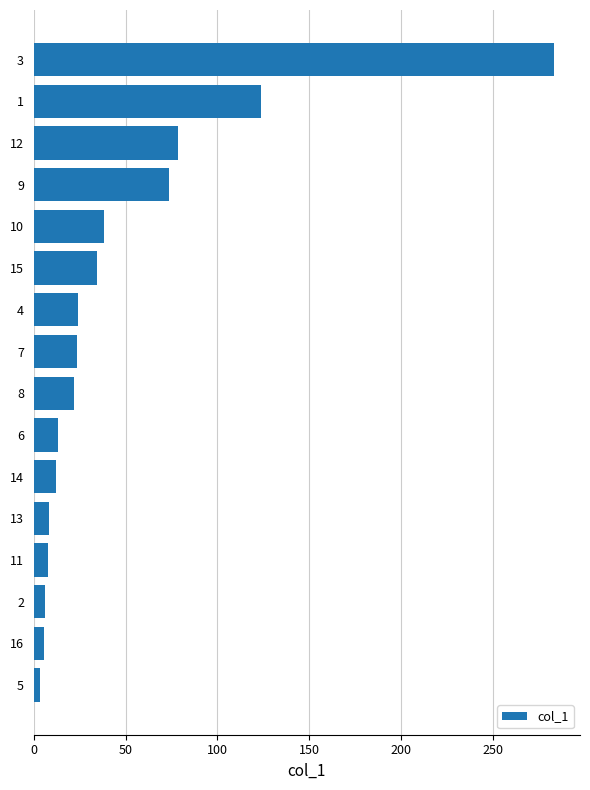

What is the change in value from 4 to 12?

+54.0